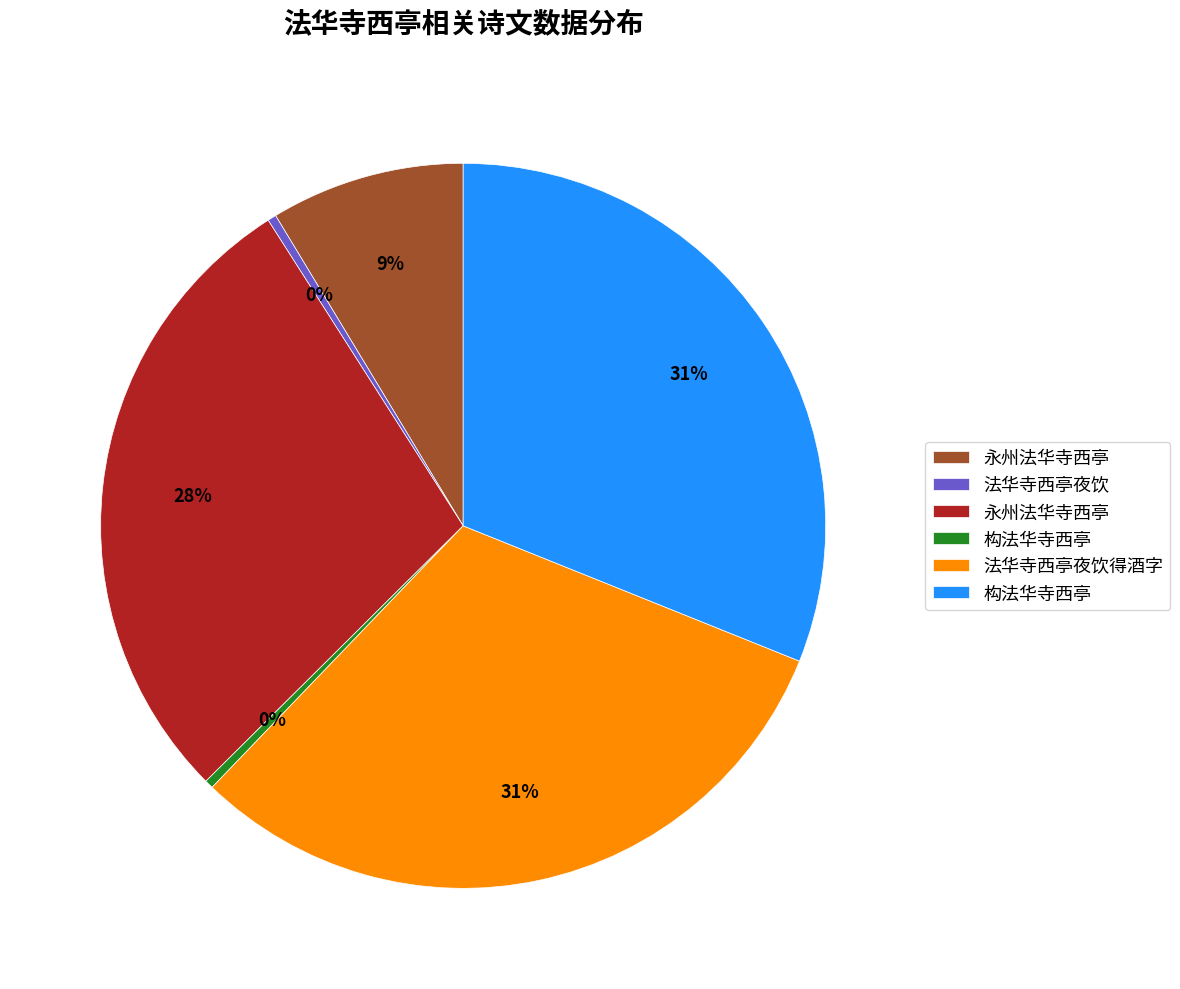

Does any single category account for the majority?

No